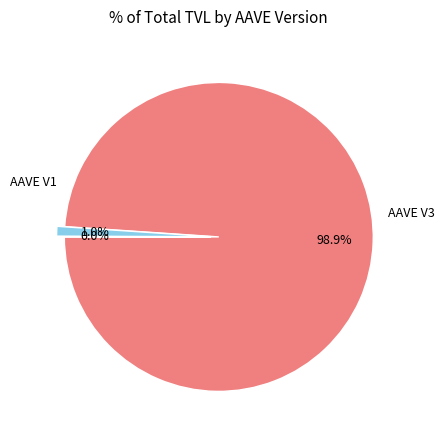

Is there a majority slice in this chart?

Yes